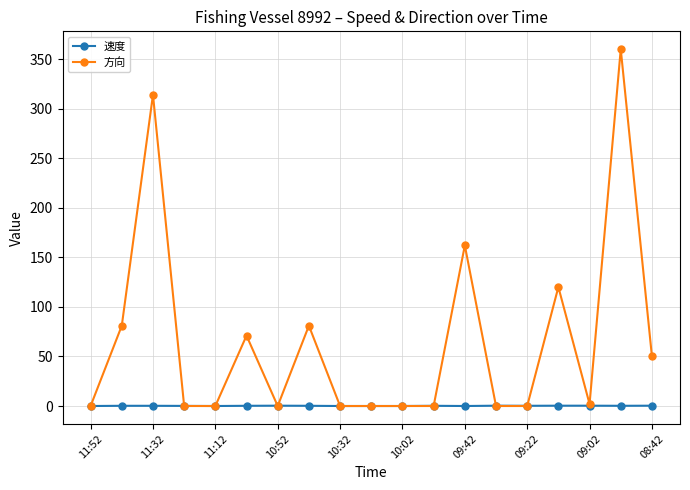

At how many categories does at least one series exceed 147?

3